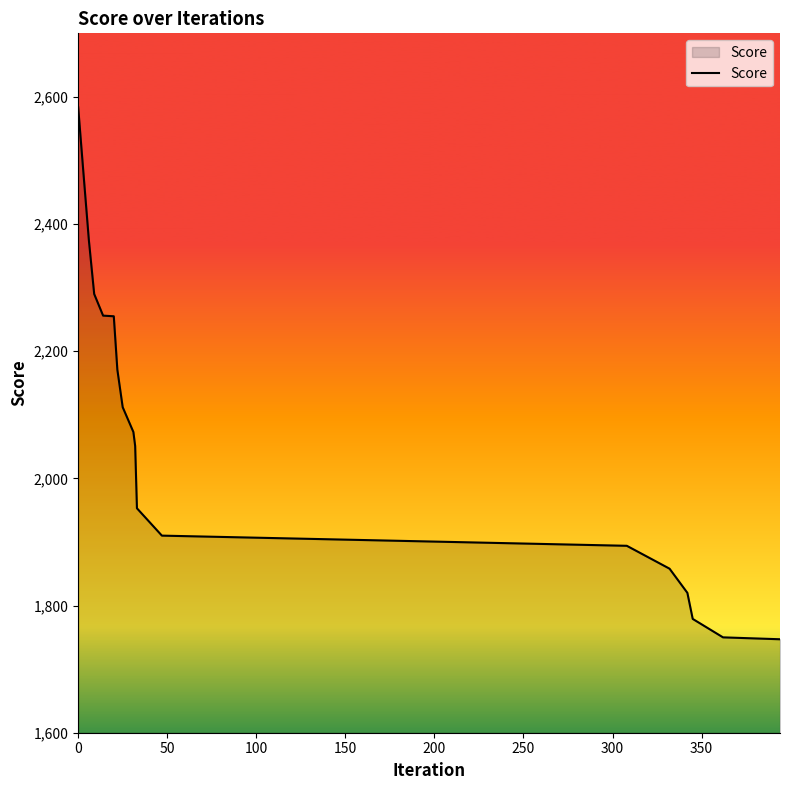

How many values are below 2073?

9